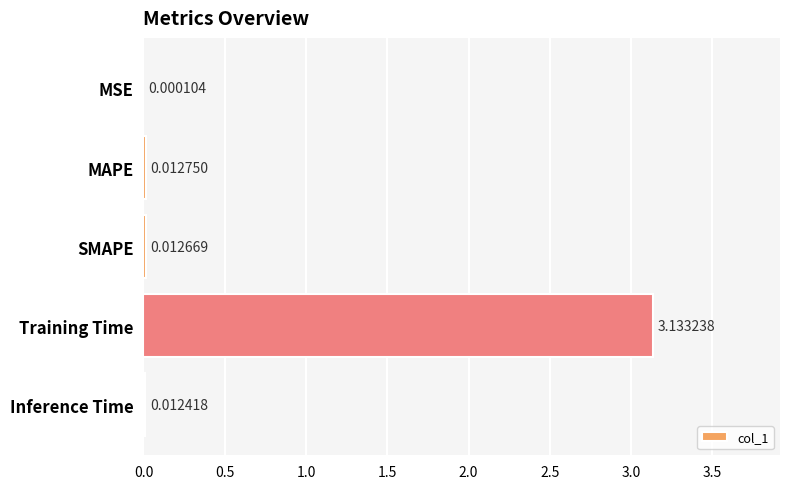

Does the chart contain stacked bars?

No